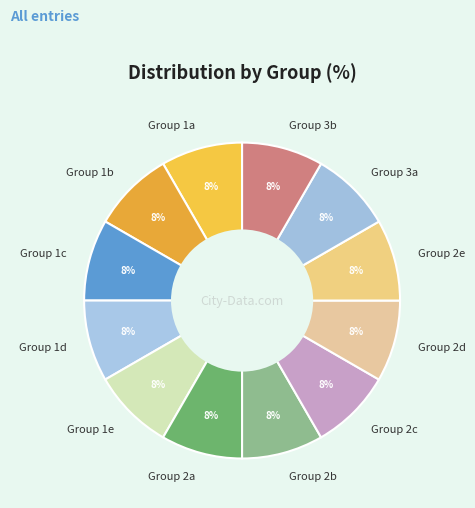

Combined, do Group 2e and Group 1b account for over 50%?

No